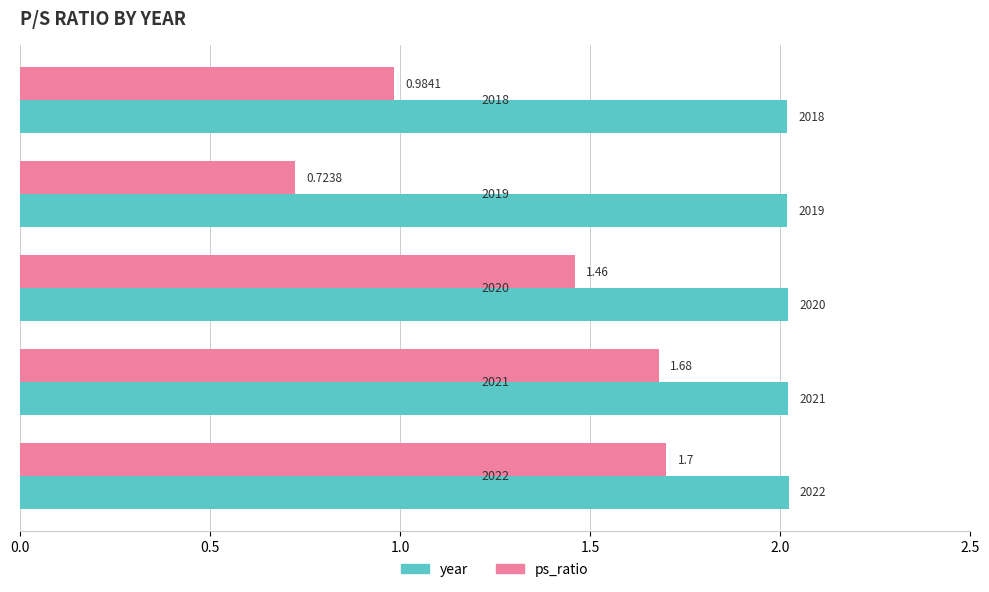

What are all the series names shown in the legend?

year, ps_ratio